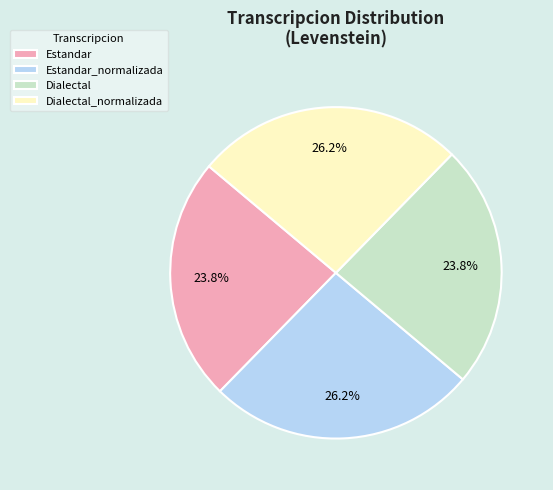

What percentage is NOT represented by Dialectal_normalizada?

73.8%